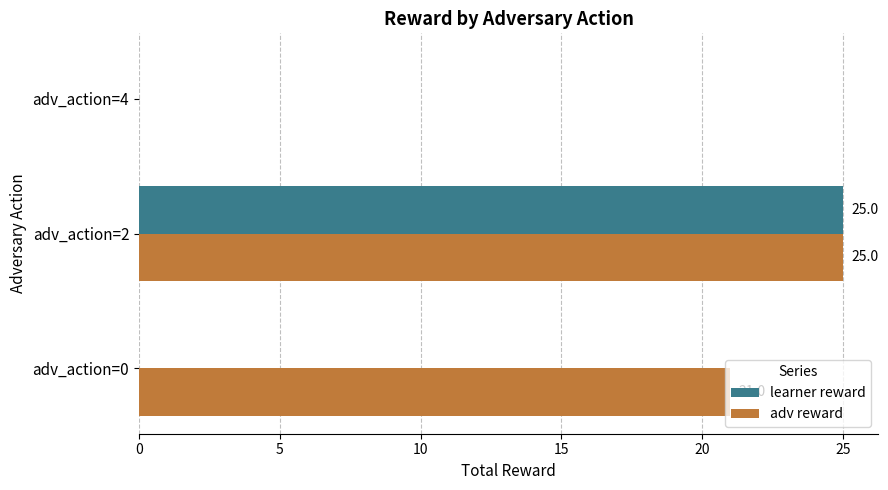

What is the sum of the adv reward values at adv_action=0 and adv_action=4?

21